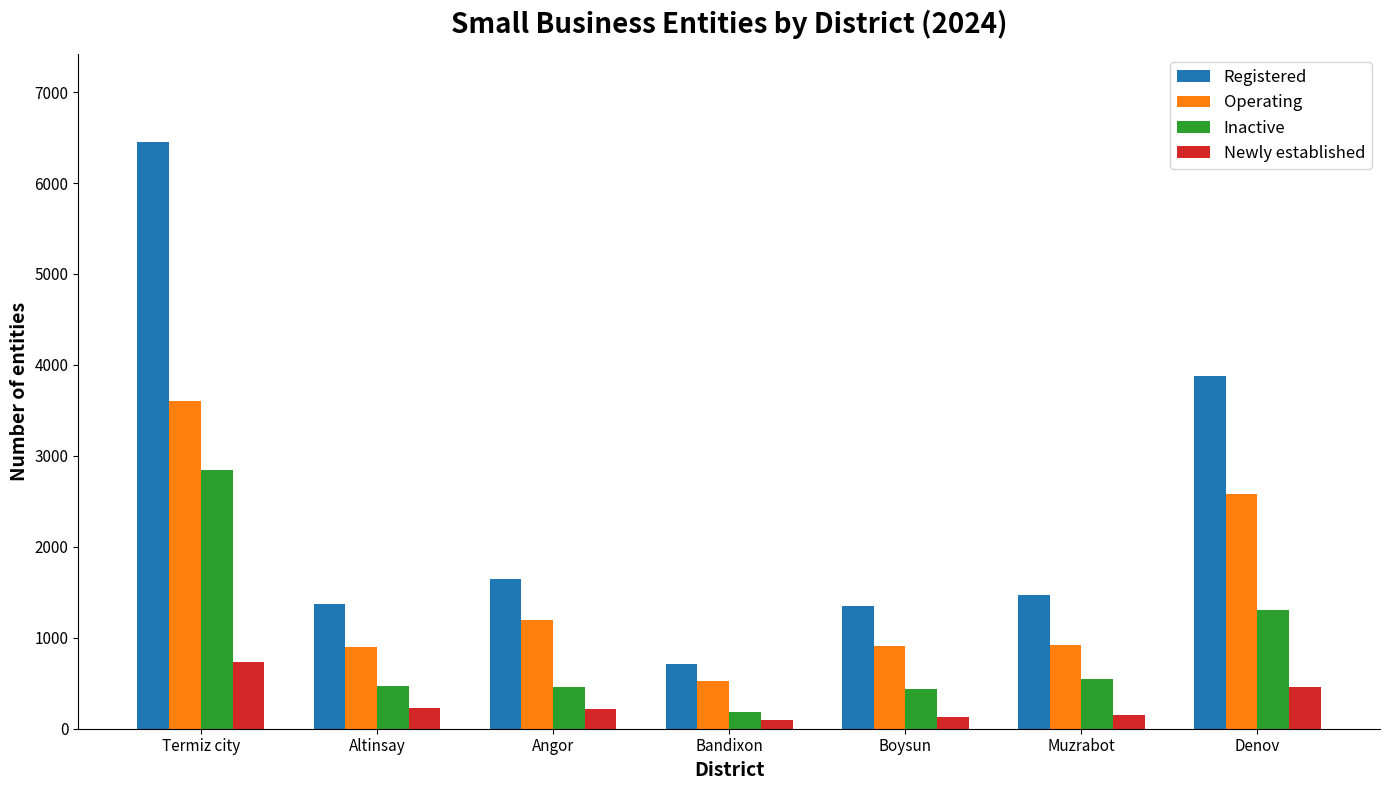

What is the greatest value displayed?

6451